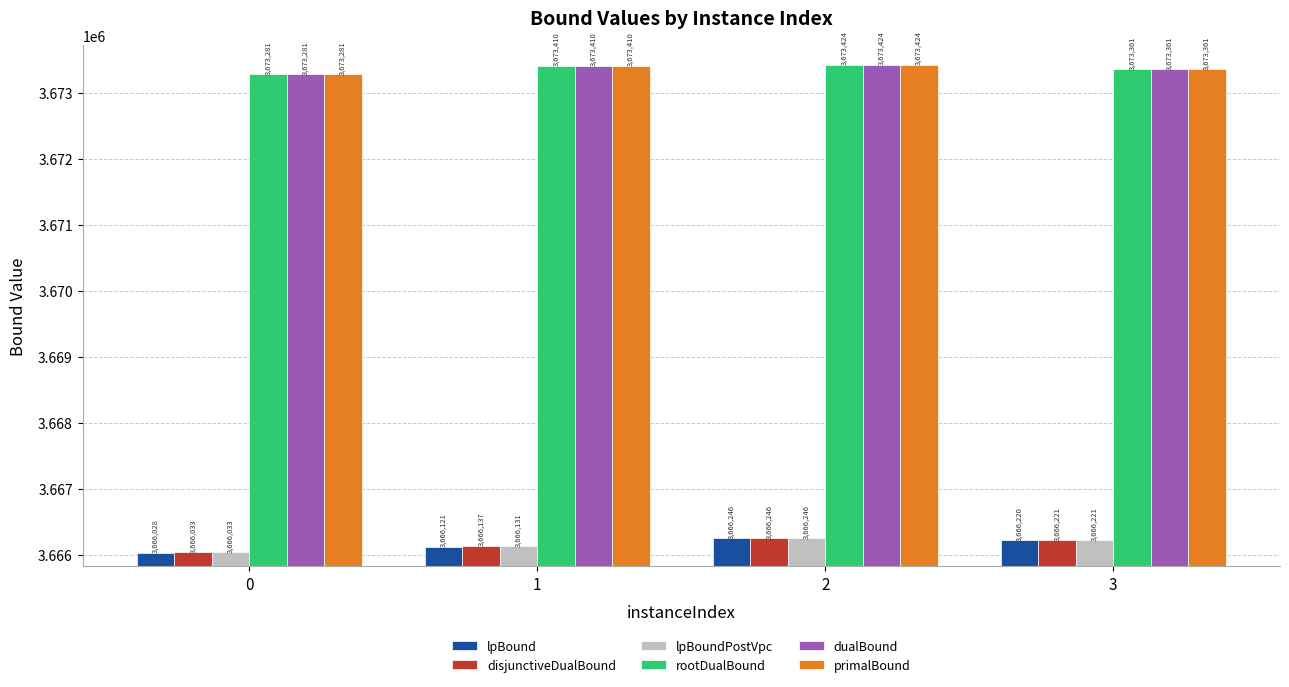

Which series has the largest range (max minus min)?

lpBound